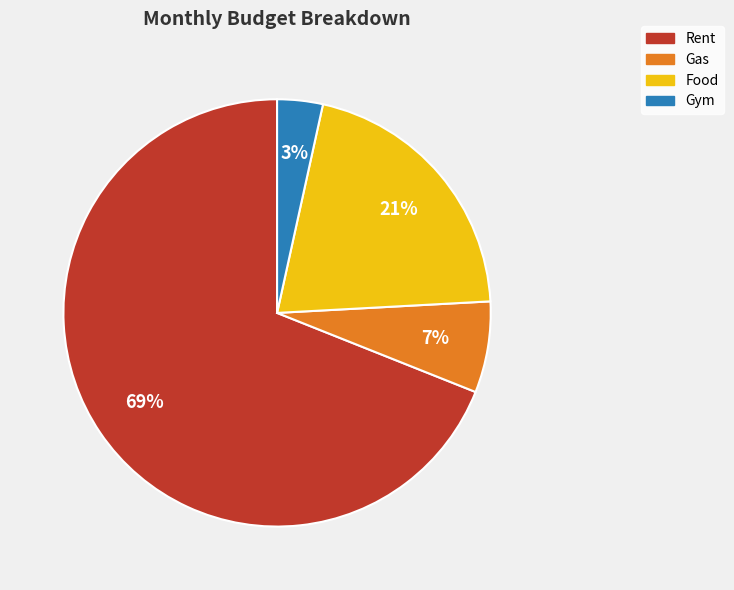

Does Rent represent more than half of the total?

Yes